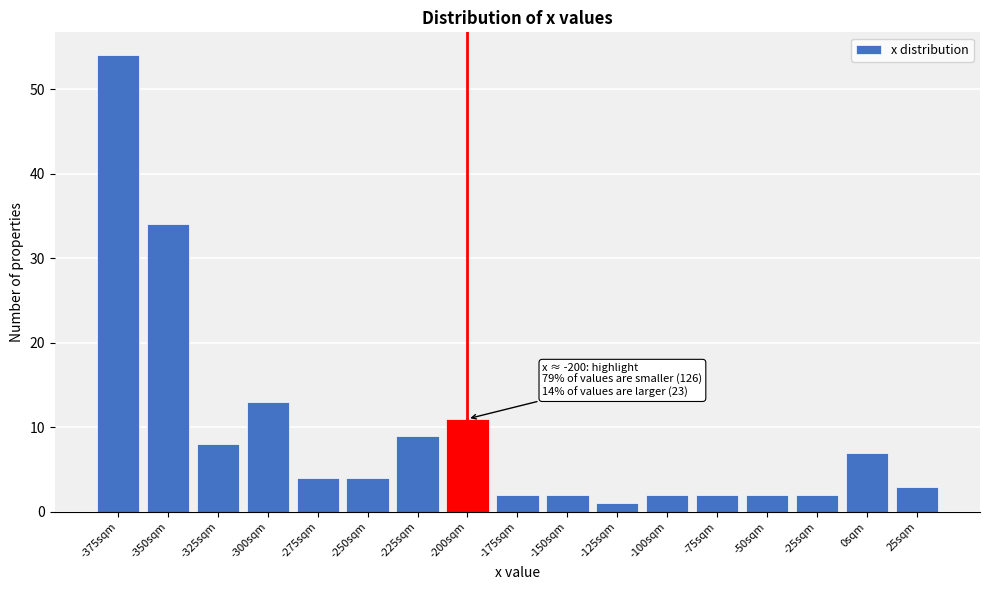

Reading left to right, extract all data points from this chart.

-375sqm=54	-350sqm=34	-325sqm=8	-300sqm=13	-275sqm=4	-250sqm=4	-225sqm=9	-200sqm=11	-175sqm=2	-150sqm=2	-125sqm=1	-100sqm=2	-75sqm=2	-50sqm=2	-25sqm=2	0sqm=7	25sqm=3